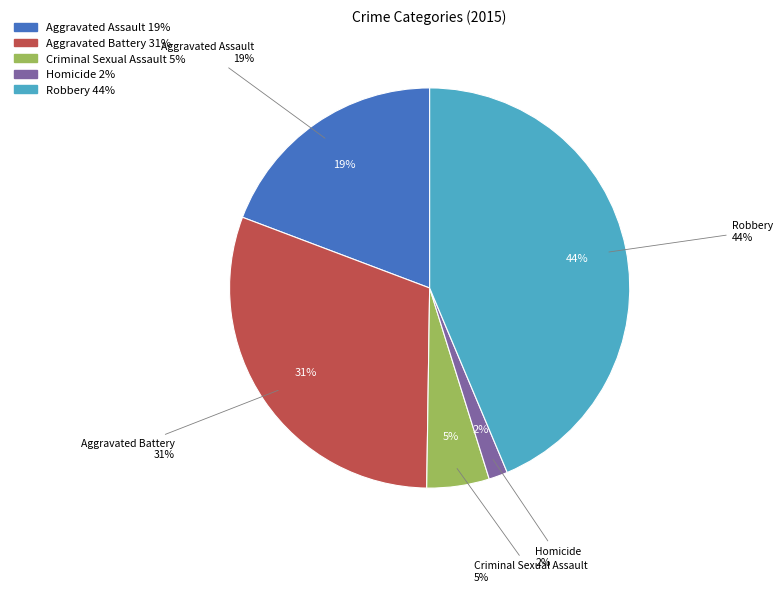

How many segments does this pie chart have?

5